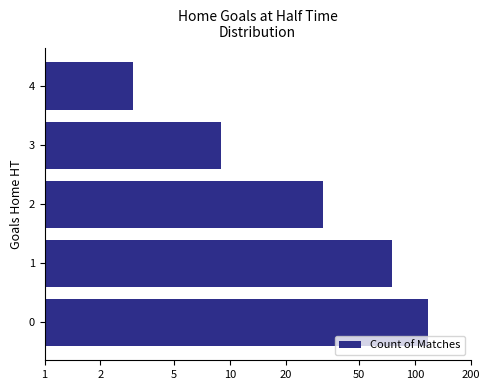

Reading left to right, extract all data points from this chart.

117	75	32	9	3